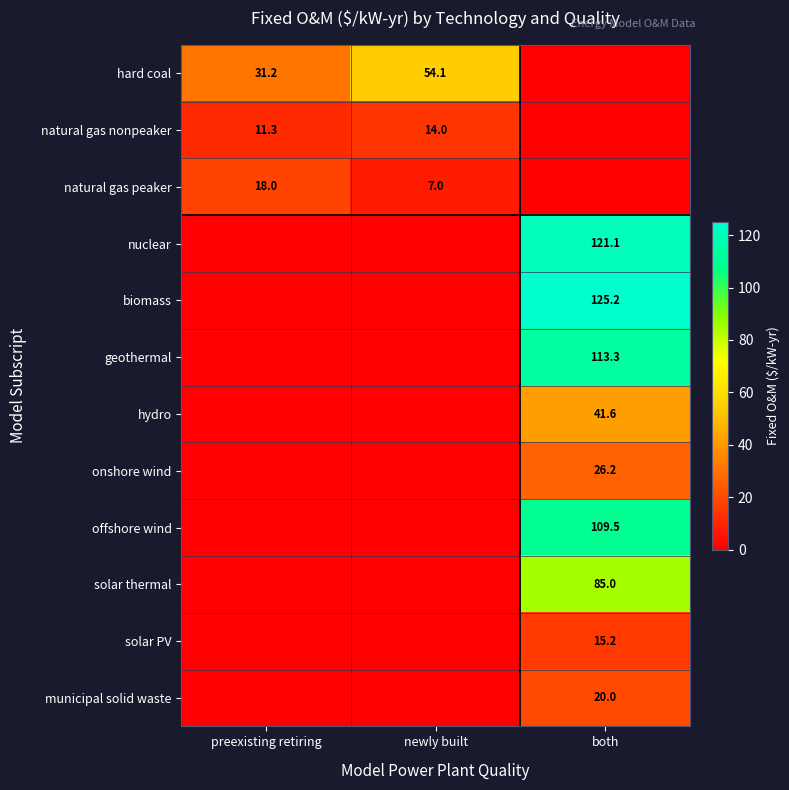

Is it true that natural gas nonpeaker equals 14.0 at newly built?

True